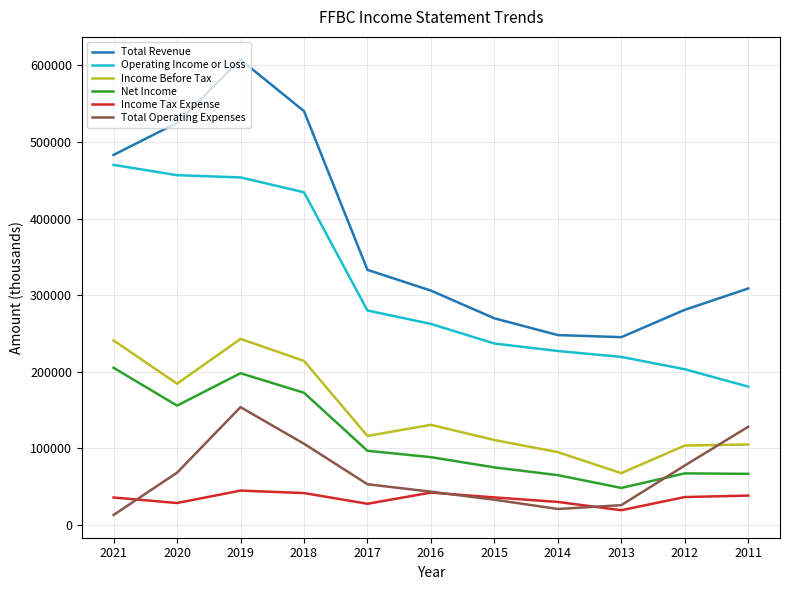

Does the chart display data point markers on the line(s)?

No